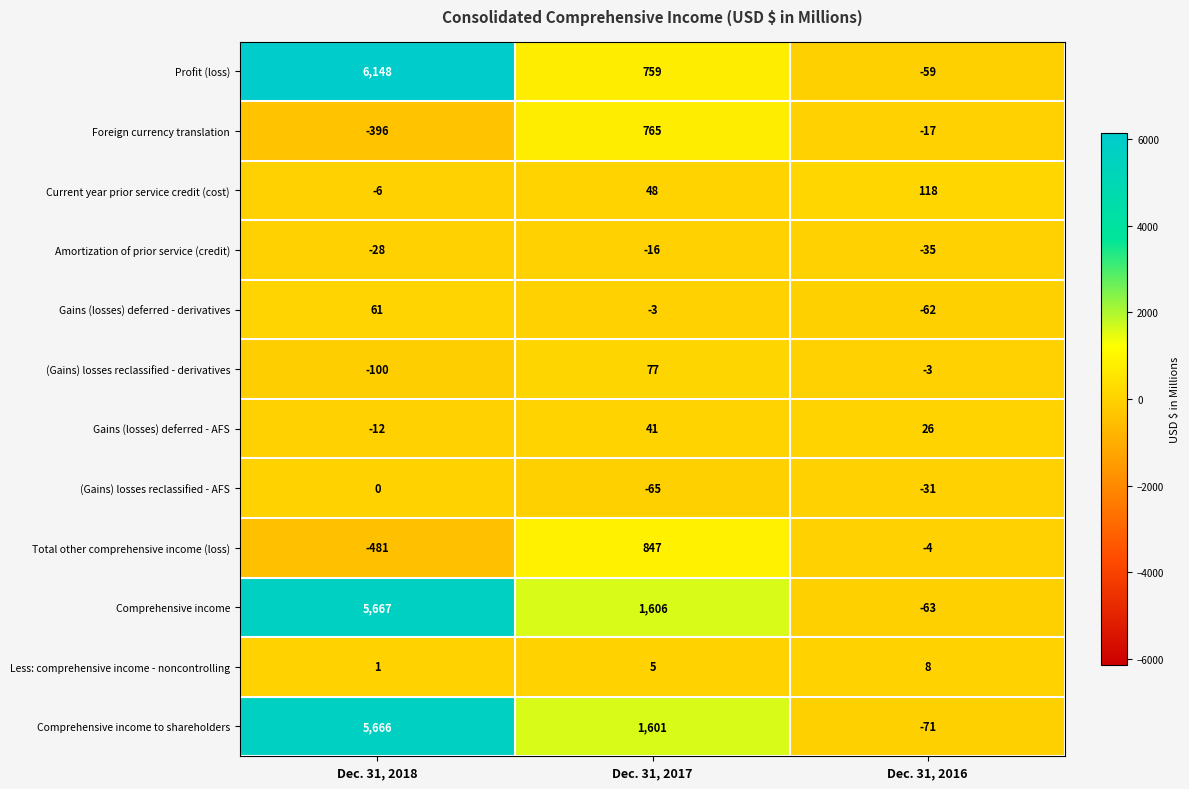

At how many categories does at least one series exceed 2848?

1